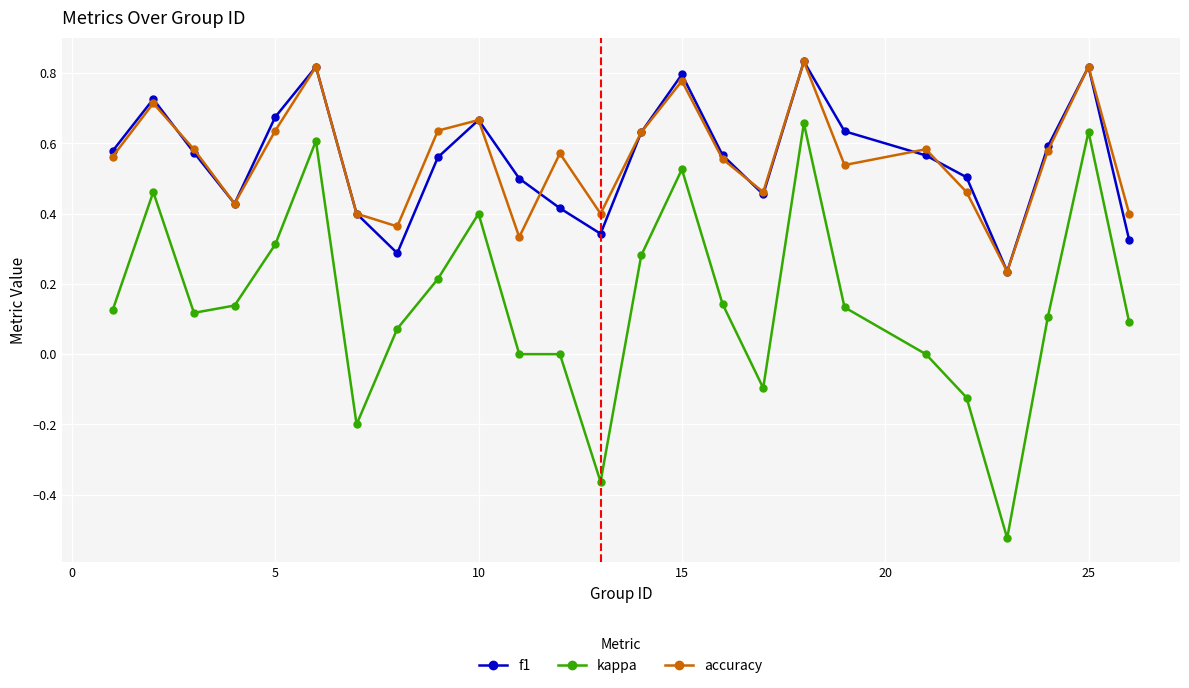

True or false: accuracy and kappa cross at least once.

False